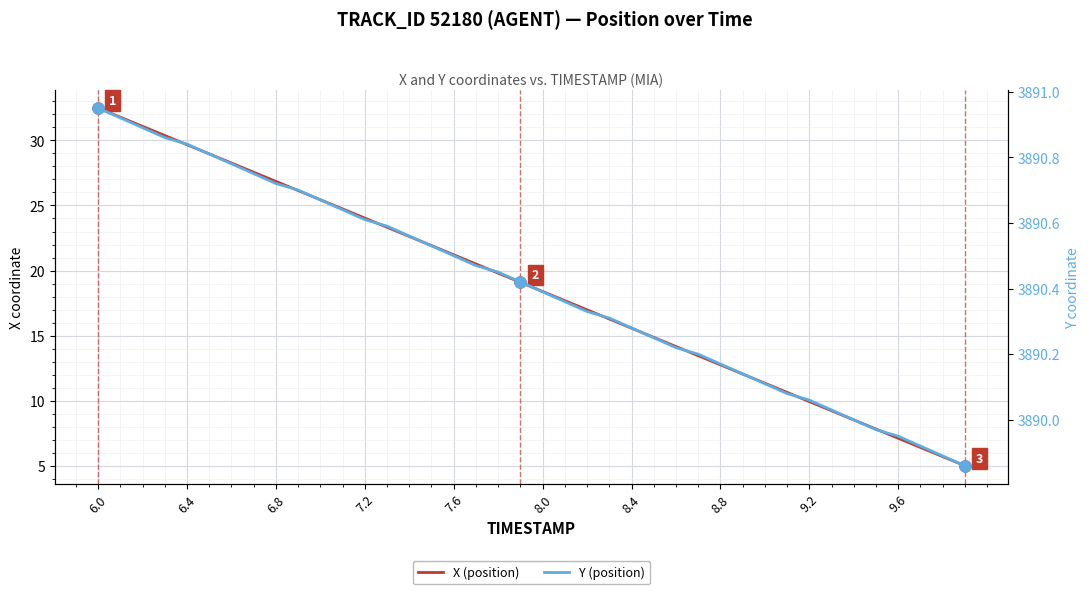

Reading left to right, list all the values displayed in this chart.

X (position): 32.5	31.8	31.1	30.4	29.7	29.0	28.3	27.6	26.8	26.1	25.4	24.7	24.0	23.3	22.6	21.9	21.2	20.5	19.8	19.1	18.4	17.7	17.0	16.3	15.6	14.9	14.2	13.5	12.8	12.1	11.4	10.7	9.9	9.2	8.5	7.8	7.1	6.4	5.7	5.0
Y (position): 3890.9	3890.9	3890.9	3890.9	3890.8	3890.8	3890.8	3890.8	3890.7	3890.7	3890.7	3890.6	3890.6	3890.6	3890.6	3890.5	3890.5	3890.5	3890.4	3890.4	3890.4	3890.4	3890.3	3890.3	3890.3	3890.2	3890.2	3890.2	3890.2	3890.1	3890.1	3890.1	3890.1	3890.0	3890.0	3890.0	3889.9	3889.9	3889.9	3889.9